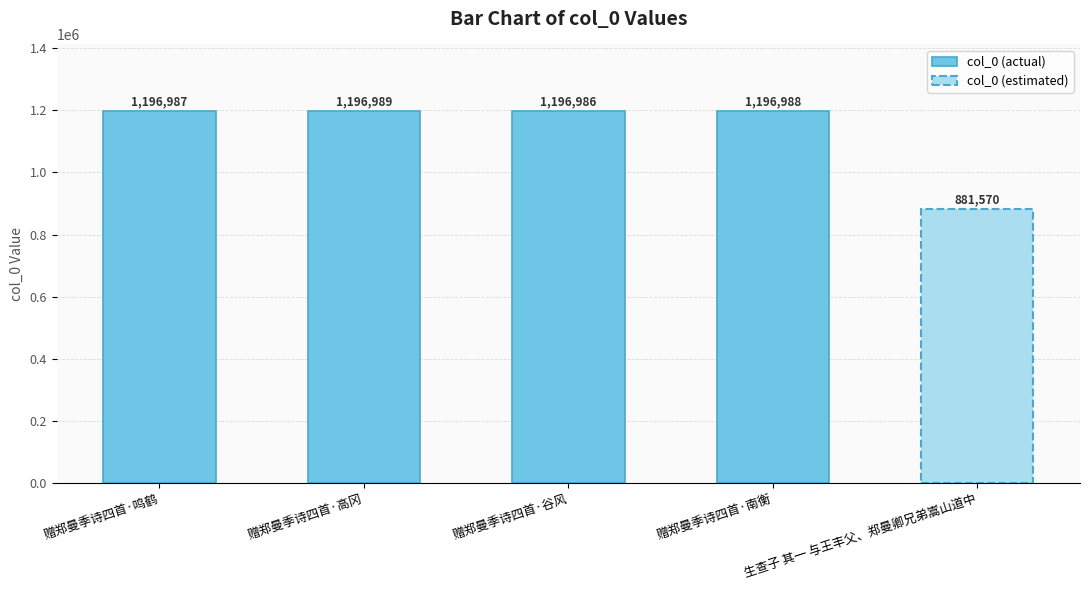

List the labels in order of value, smallest first.

赠郑曼季诗四首·谷风, 赠郑曼季诗四首·鸣鹤, 赠郑曼季诗四首·南衡, 赠郑曼季诗四首·高冈